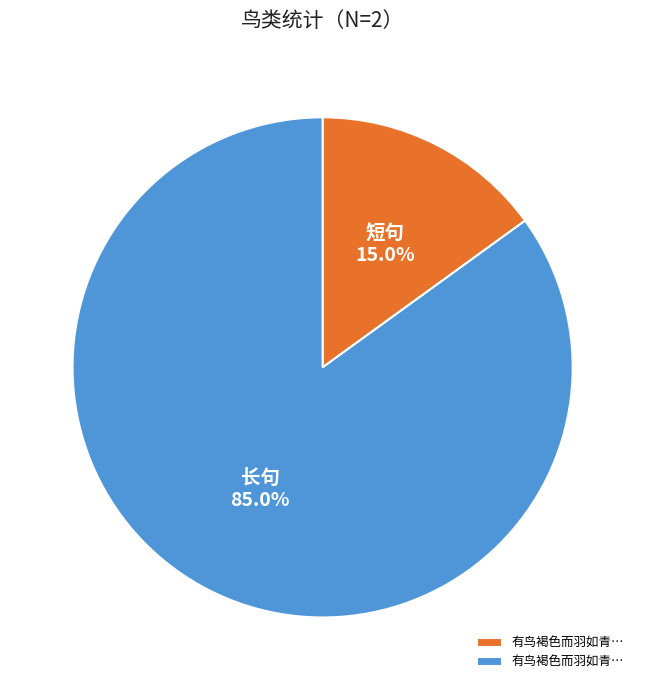

Does any single category account for the majority?

Yes